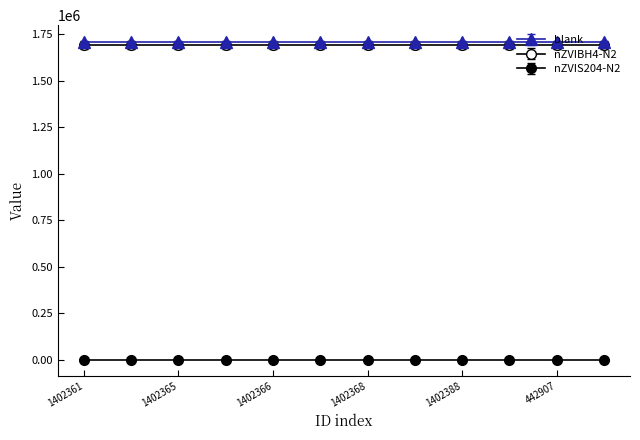

Rank the categories by blank value from lowest to highest.

1402361, 1402364, 1402365, 621741, 1402366, 1402367, 1402368, 1402387, 1402388, 621738, 442907, 442906